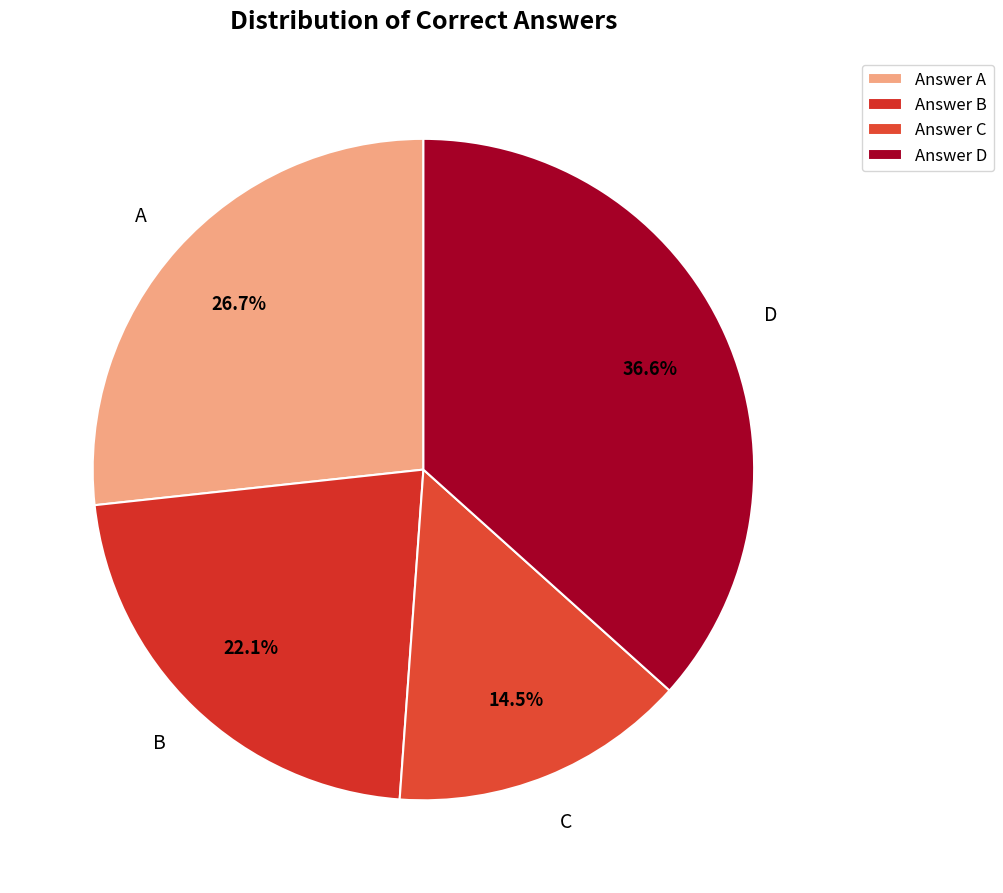

Rank the categories by value from highest to lowest.

Answer D, Answer A, Answer B, Answer C